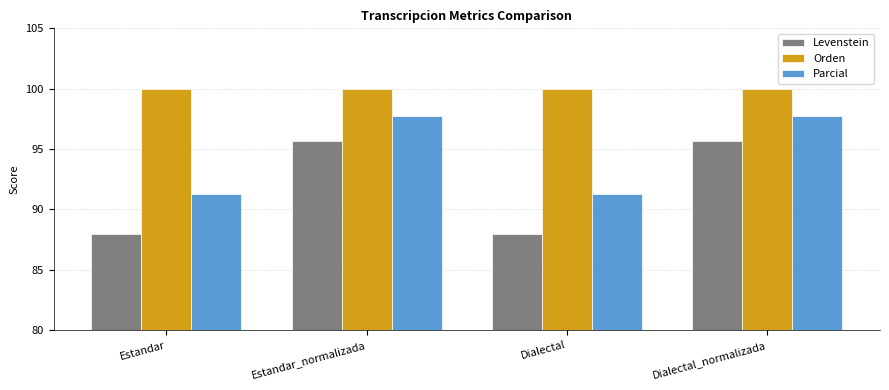

Which series has the largest range (max minus min)?

Levenstein